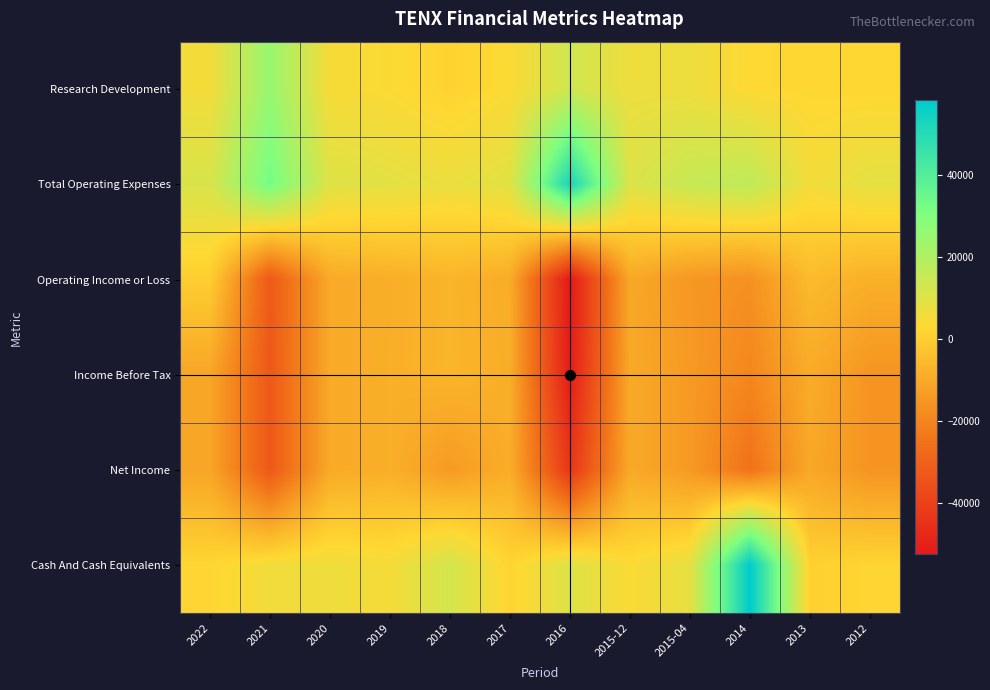

Rank the series by their maximum value, from lowest to highest.

Net Income, Income Before Tax, Operating Income or Loss, Research Development, Total Operating Expenses, Cash And Cash Equivalents